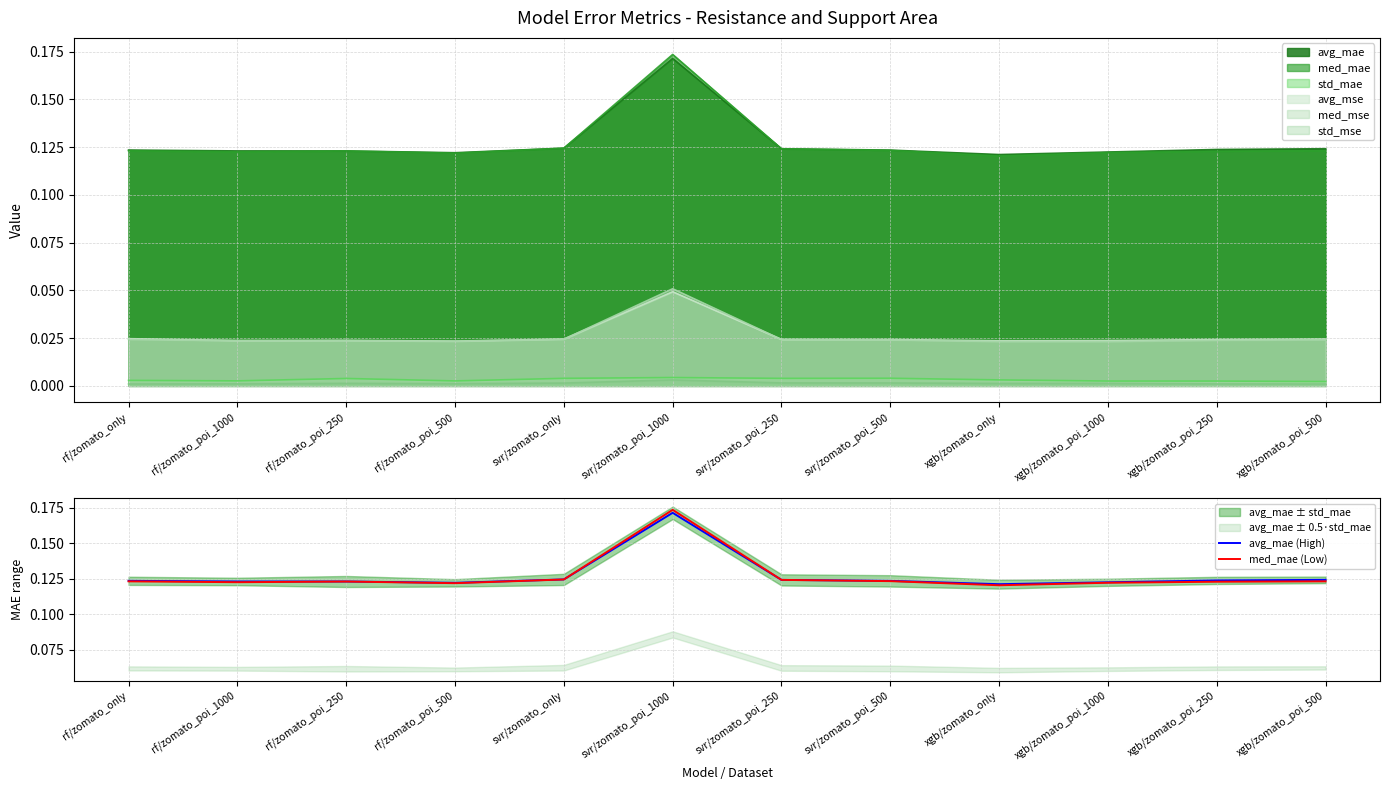

The value of med_mae (Low) at svr/zomato_poi_500 is 0.2. True or false?

False